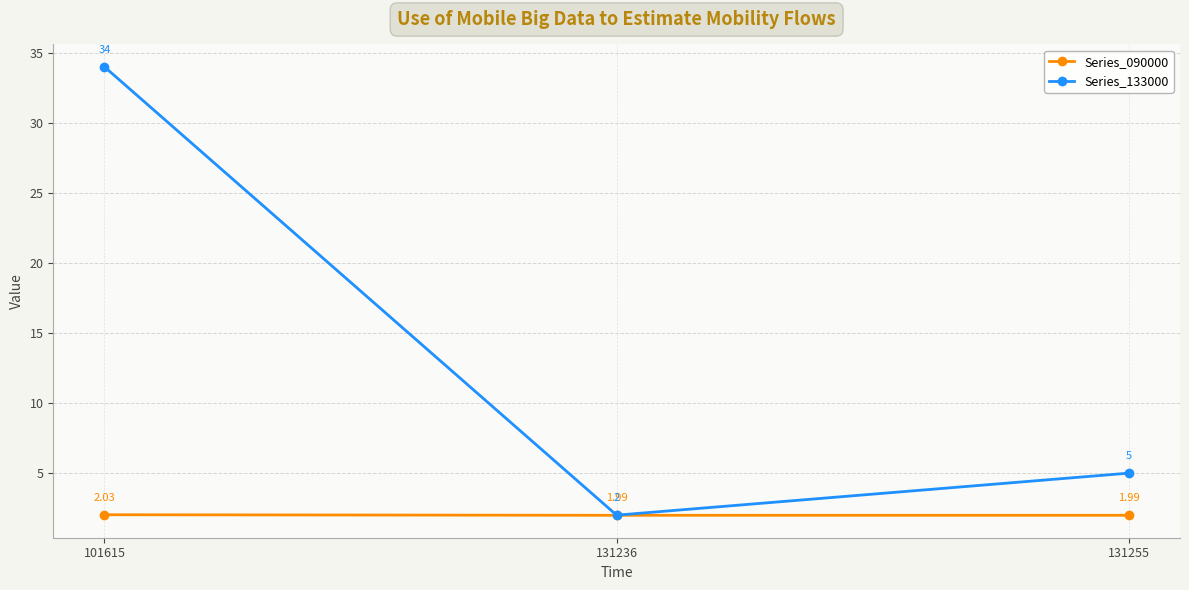

What is the total value across all series at 101615?

36.0